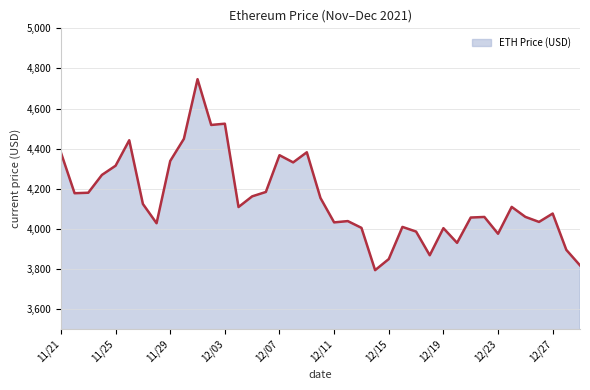

What is the greatest value displayed?

4746.4